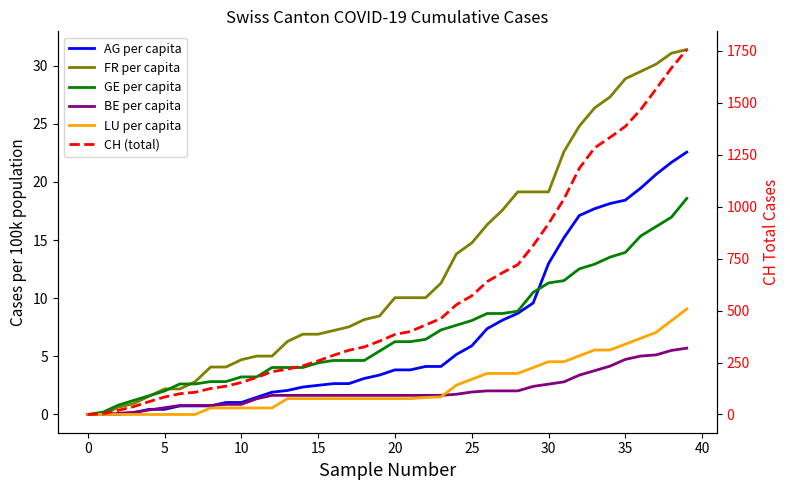

True or false: FR per capita has a value of 3.2 at 5.

False